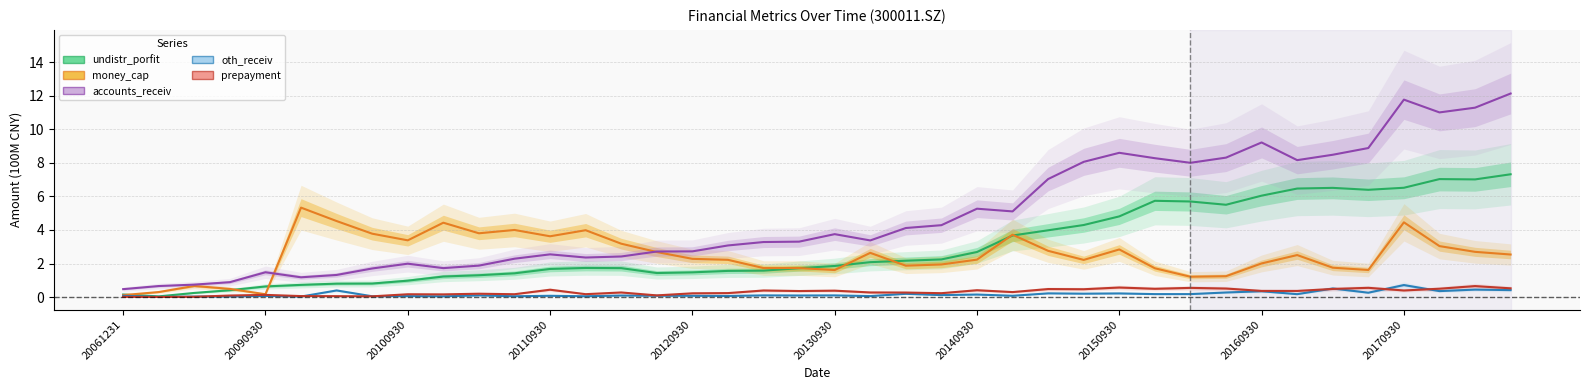

What is the maximum value for prepayment?

0.7